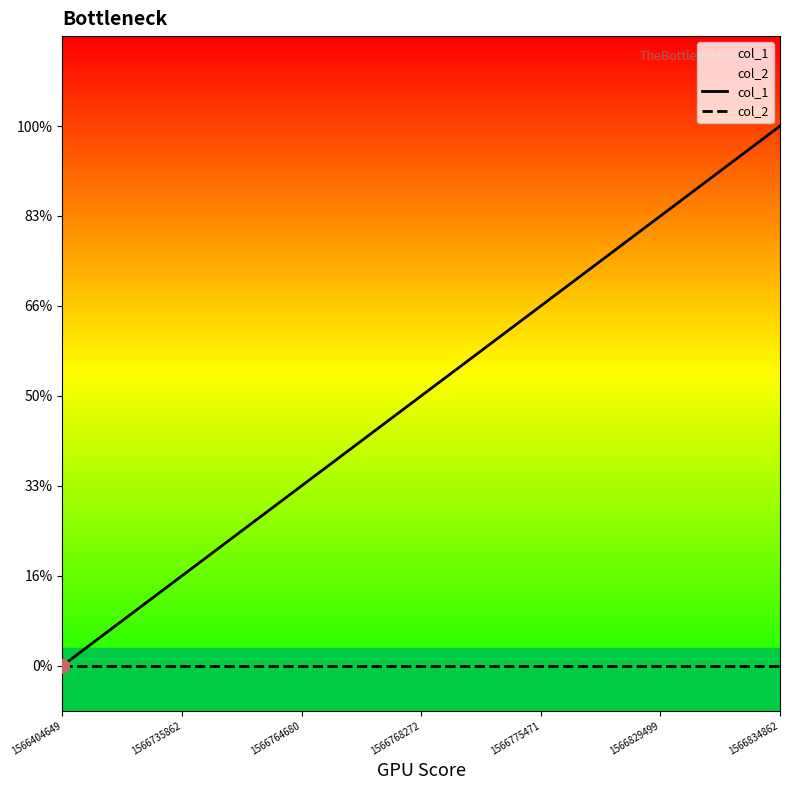

What is the value of the col_1 point at the 6th from the left?

5